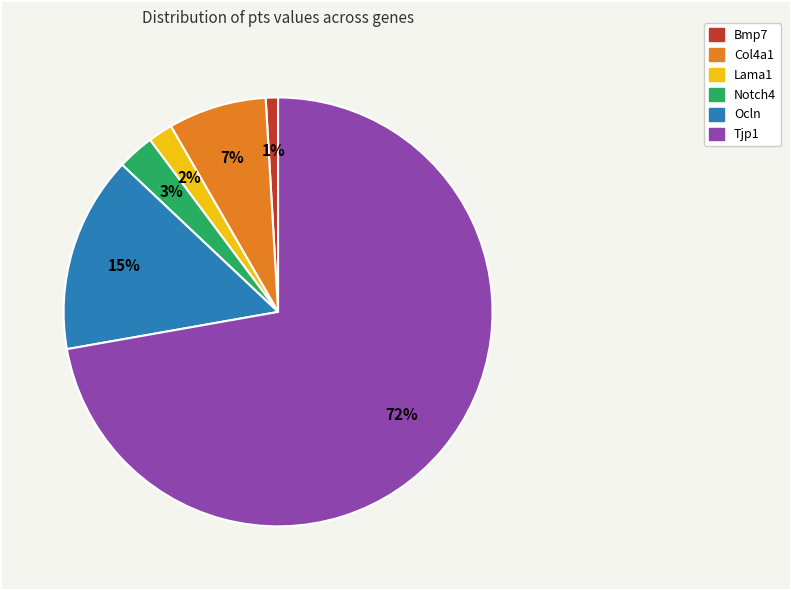

Which category has the smallest portion of the pie?

Bmp7